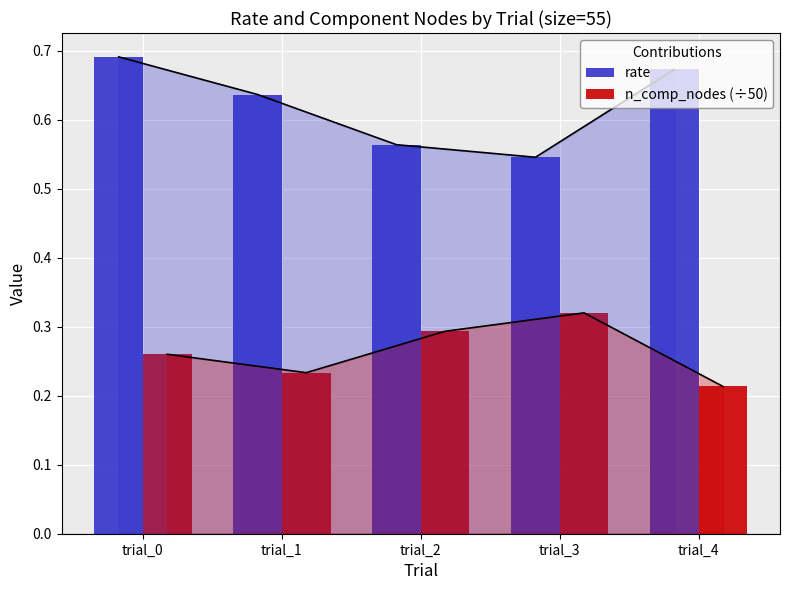

Which label corresponds to the largest value in the chart?

trial_0